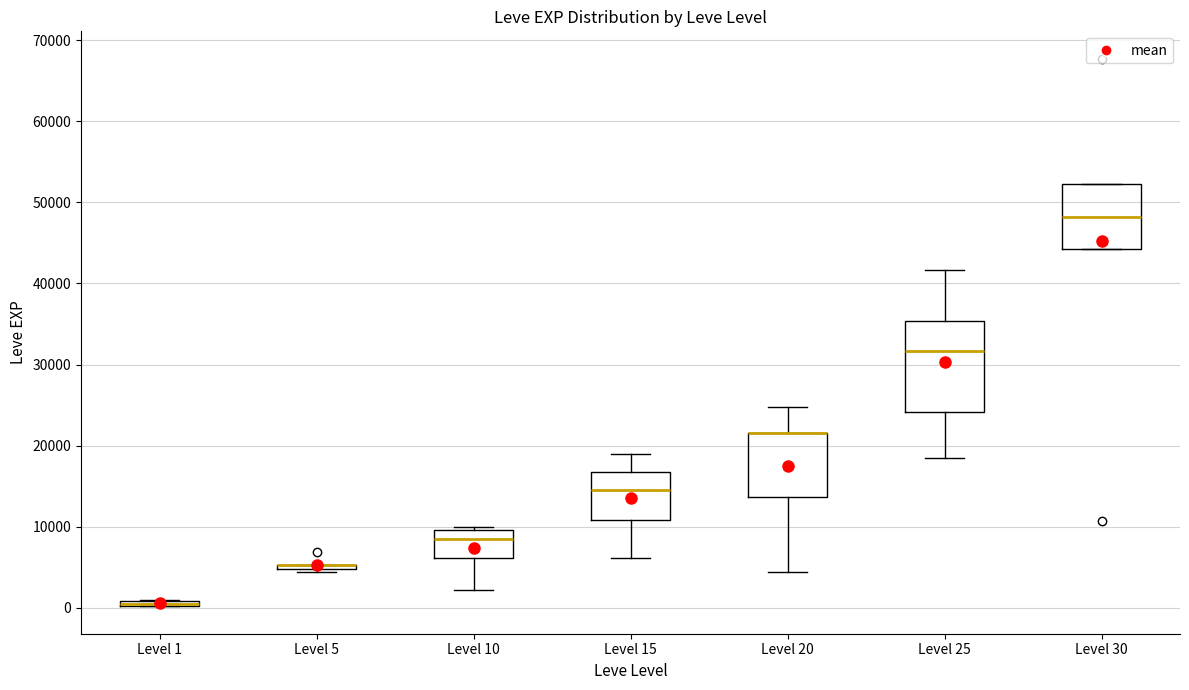

Which box is the tallest, from its lower edge to its upper edge?

Level 25